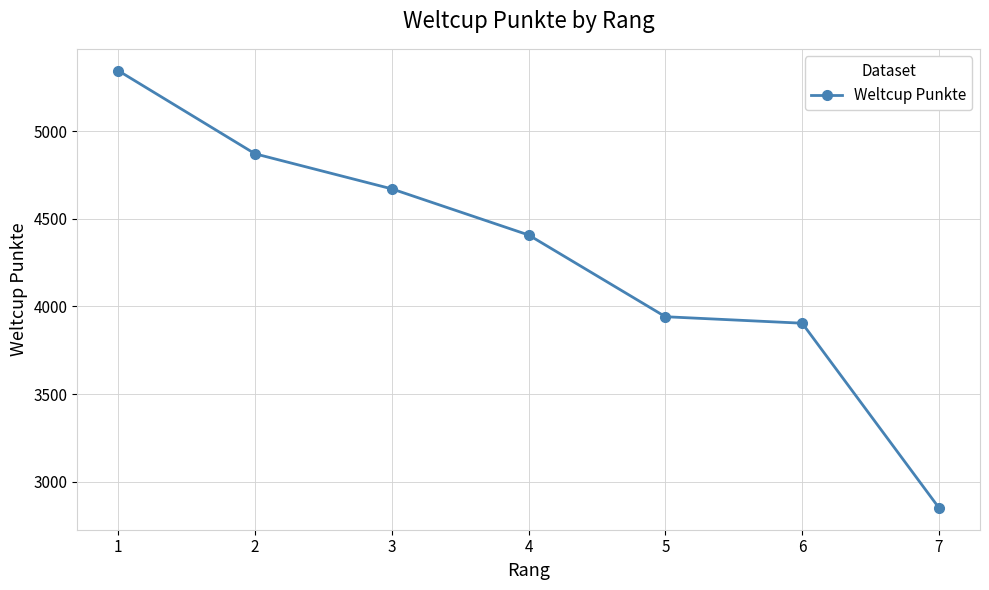

Reading right to left, extract all data points from this chart.

2851	3904	3941	4407	4670	4870	5344